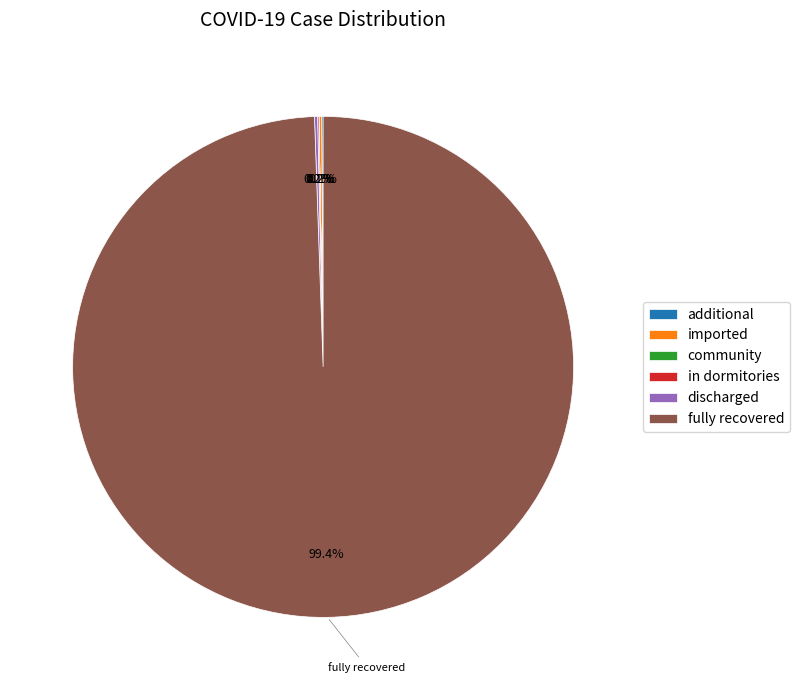

To the nearest percent, what is the average slice percentage?

17%